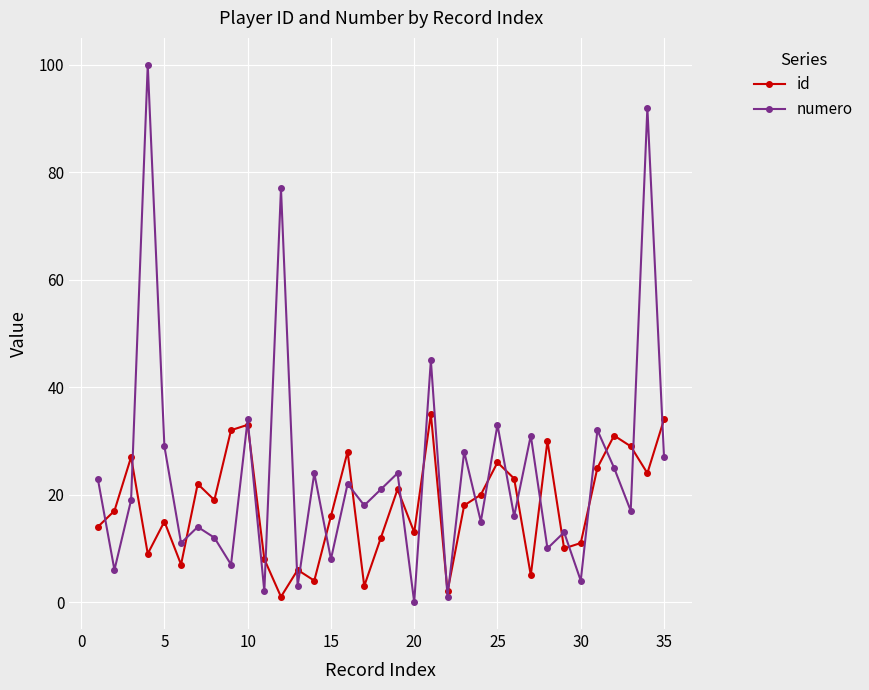

What is the highest value of the numero series?

100